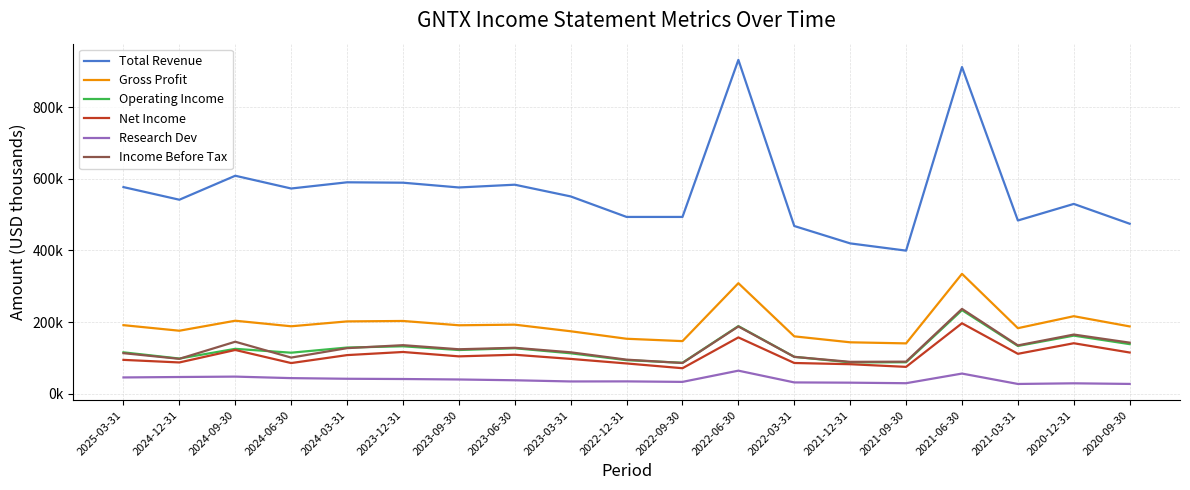

True or false: Research Dev has a value of 45807 at 2023-03-31.

False